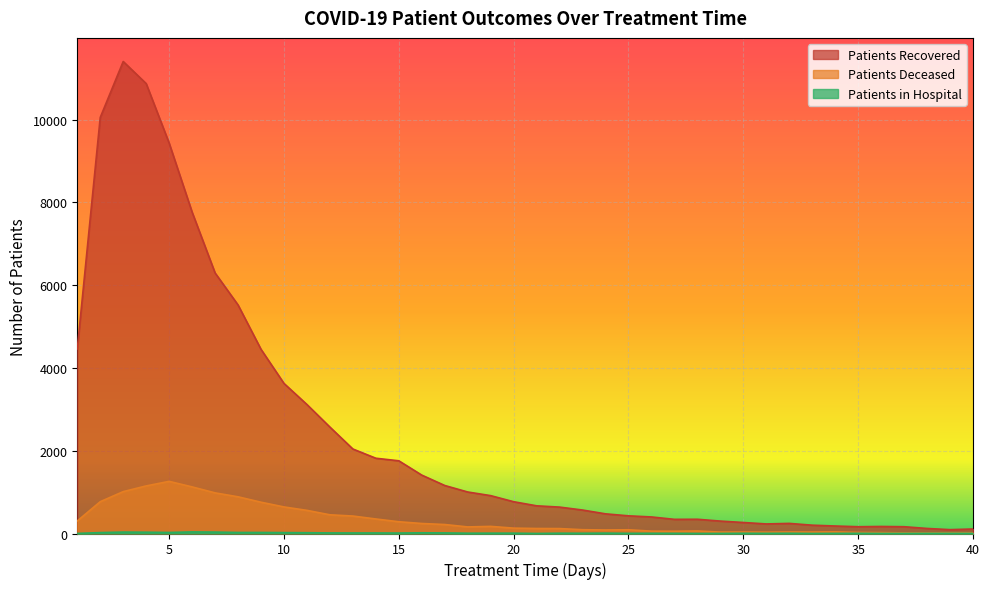

What is the difference between the second highest and second lowest values in the patients_recovered series?

10764